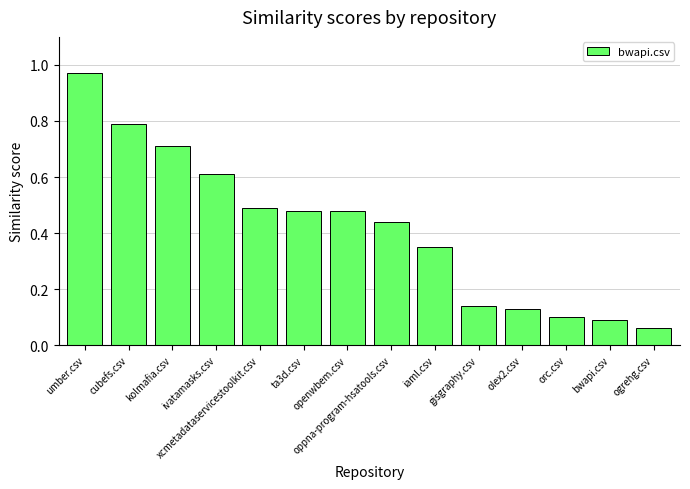

At which label is the value closest to 0?

ogrehg.csv